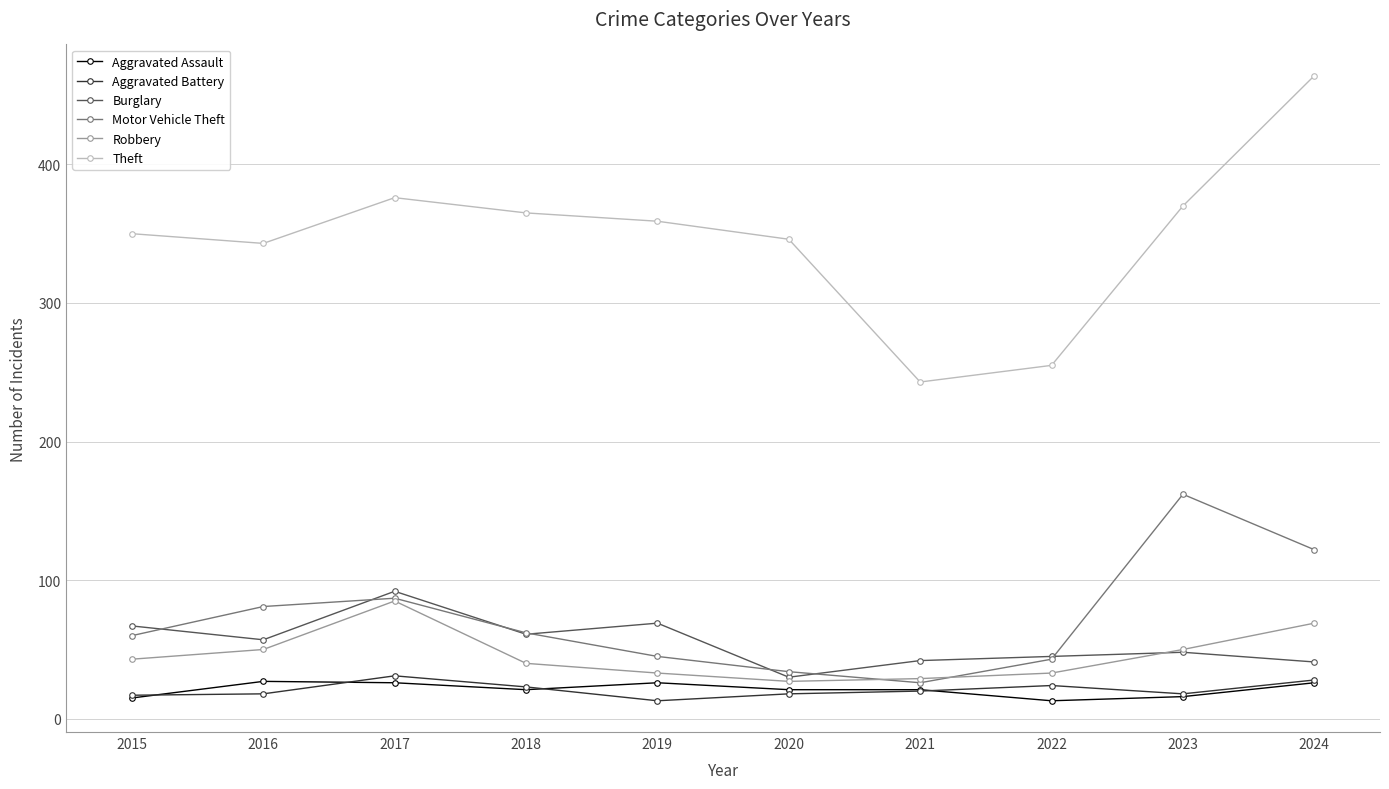

Does the chart display data point markers on the line(s)?

Yes